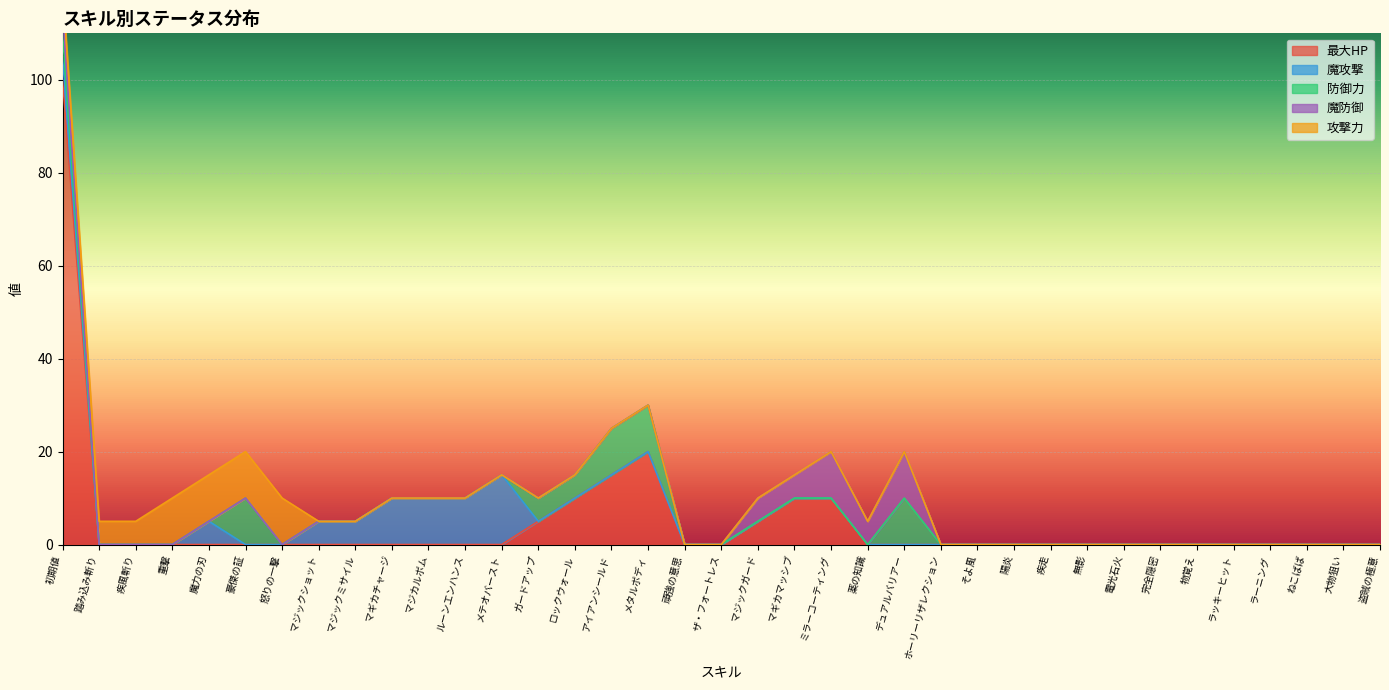

What are all the series names shown in the legend?

最大HP, 魔攻撃, 防御力, 魔防御, 攻撃力